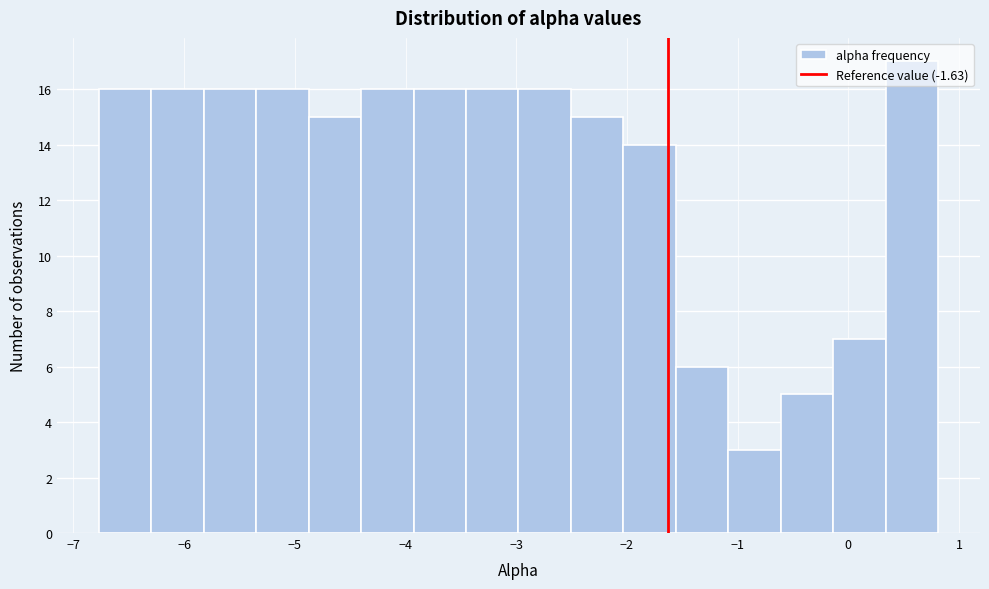

Reading left to right, list every bar in this chart as the range it spans on the x-axis followed by its height. Neither the bar edges nor the heights are printed on the chart, so give them approximately, as read against the axes.

-6.8 to -6.3: 16
-6.3 to -5.8: 16
-5.8 to -5.3: 16
-5.3 to -4.9: 16
-4.9 to -4.4: 15
-4.4 to -3.9: 16
-3.9 to -3.5: 16
-3.5 to -3.0: 16
-3.0 to -2.5: 16
-2.5 to -2.0: 15
-2.0 to -1.6: 14
-1.6 to -1.1: 6
-1.1 to -0.6: 3
-0.6 to -0.1: 5
-0.1 to 0.3: 7
0.3 to 0.8: 17